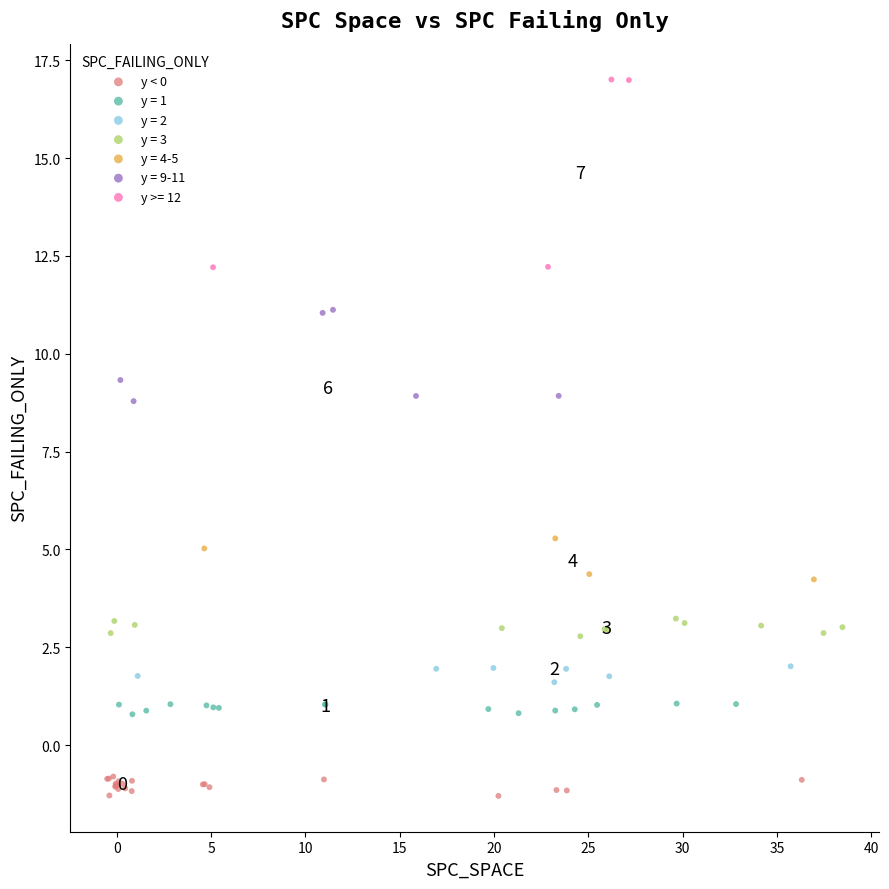

Which series contains the highest Y value?

y >= 12